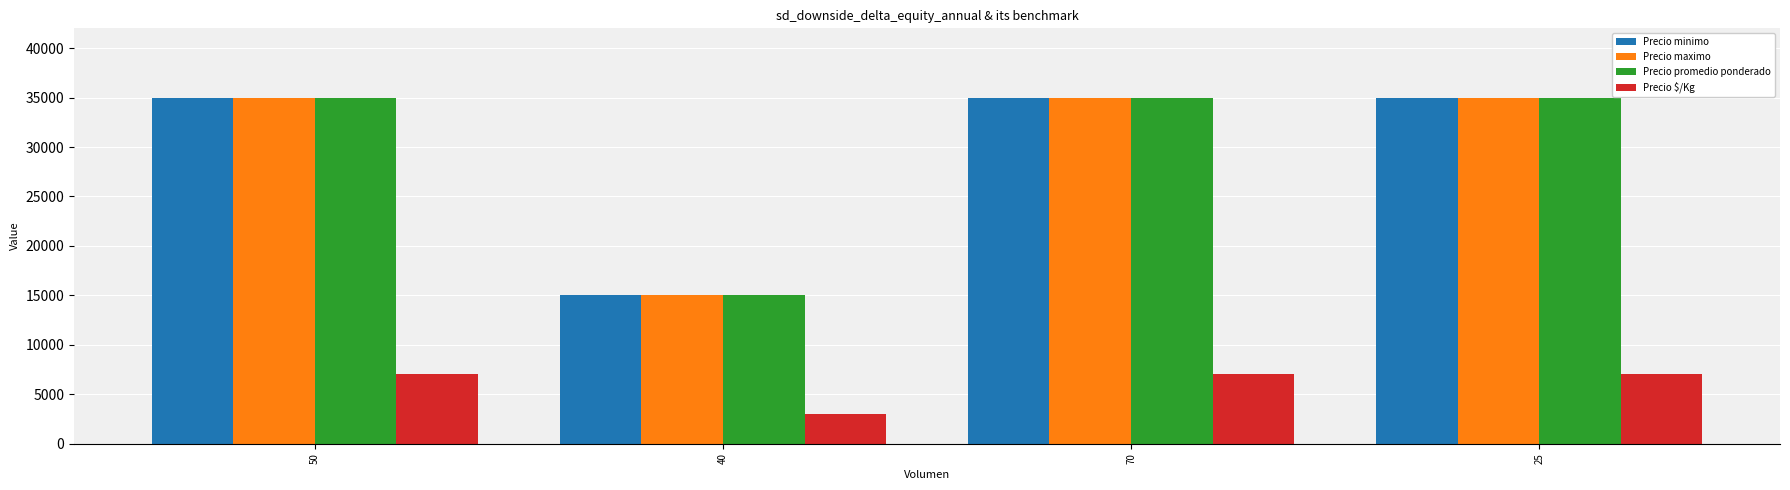

What is the sum of all Precio $/Kg values?

24000